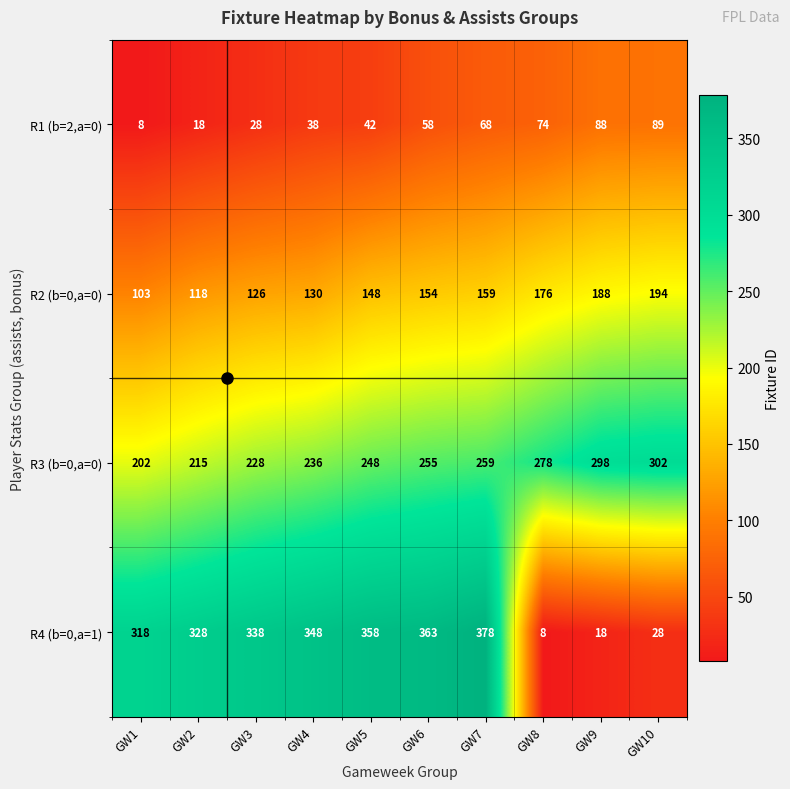

Which category has the highest value in the R3 (b=0,a=0) series?

GW10